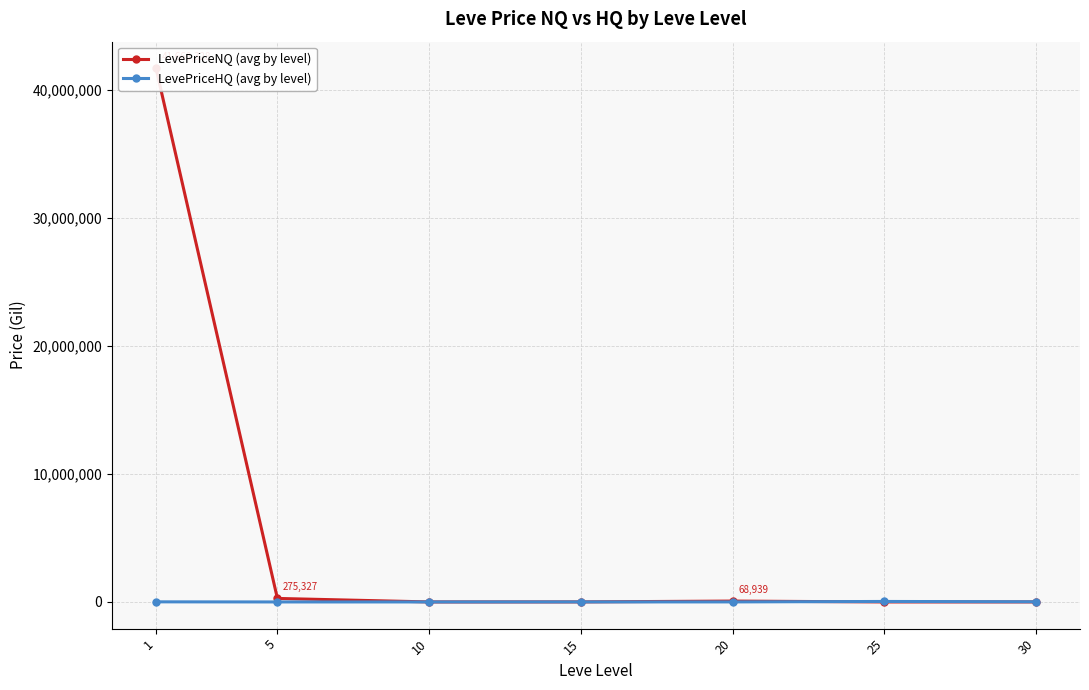

Rank the categories by LevePriceNQ (avg by level) value from highest to lowest.

1, 5, 20, 15, 30, 10, 25